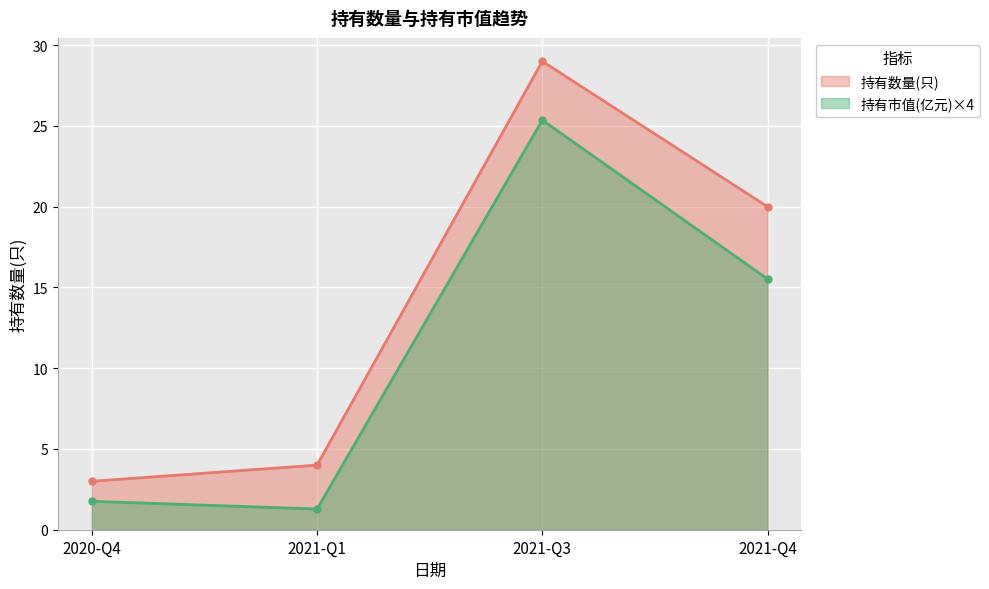

What value does the 持有数量(只) series have at 2020-Q4?

3.0